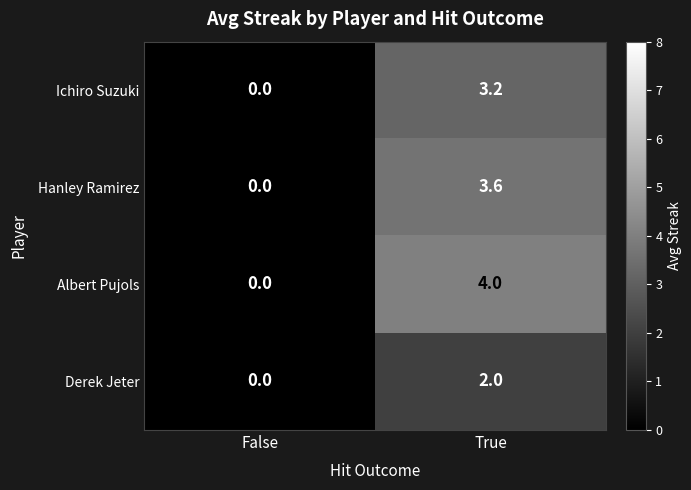

What is the total value across all series at True?

12.8